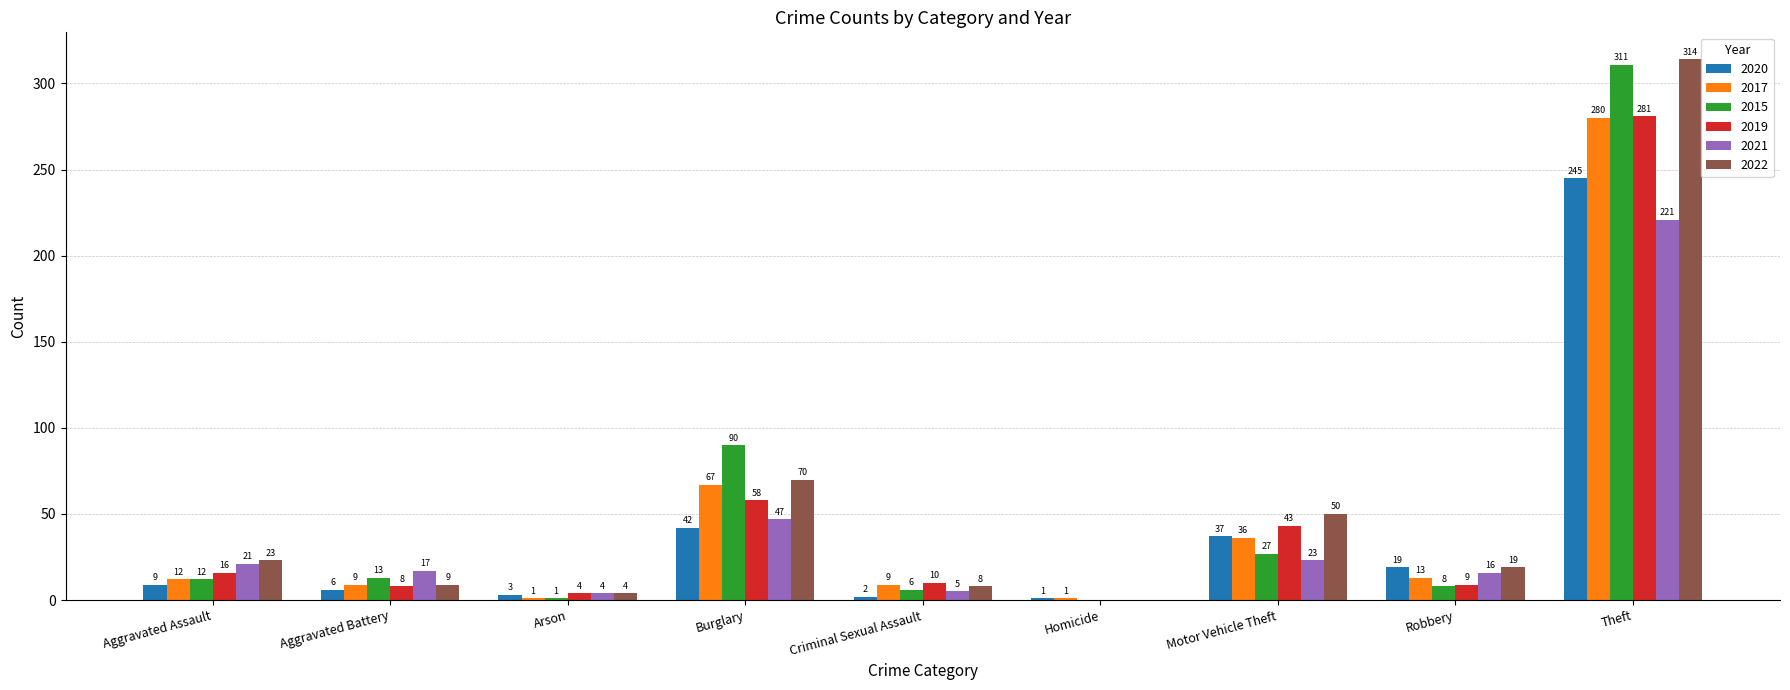

Where is 2019 nearest to the value 140?

Burglary